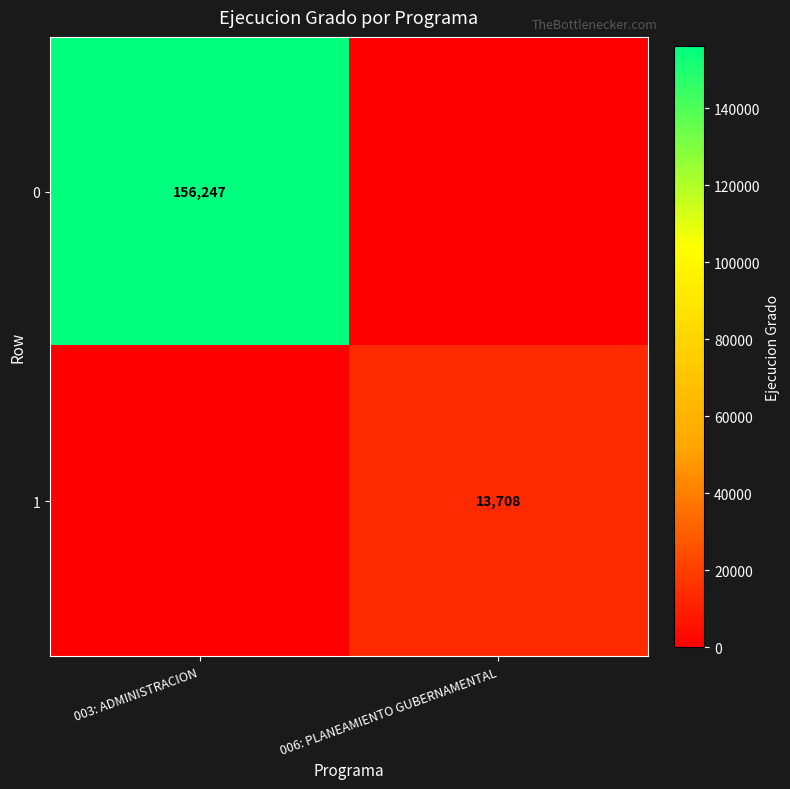

Is the value of 1 at 006: PLANEAMIENTO GUBERNAMENTAL greater than the value of 0 at 003: ADMINISTRACION?

No